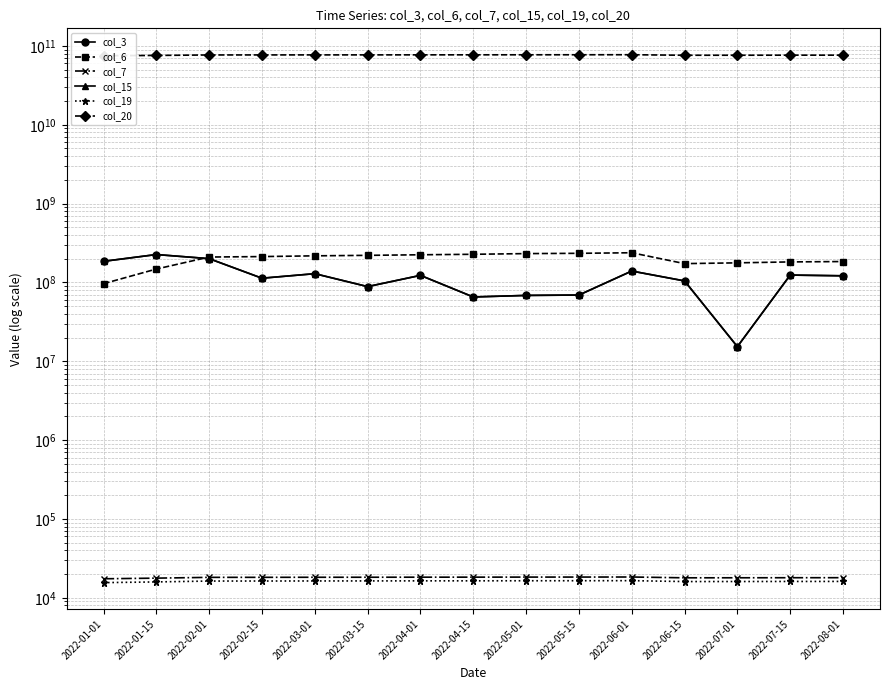

Rank the series at 2022-08-01 from lowest to highest value.

col_19, col_7, col_3, col_15, col_6, col_20